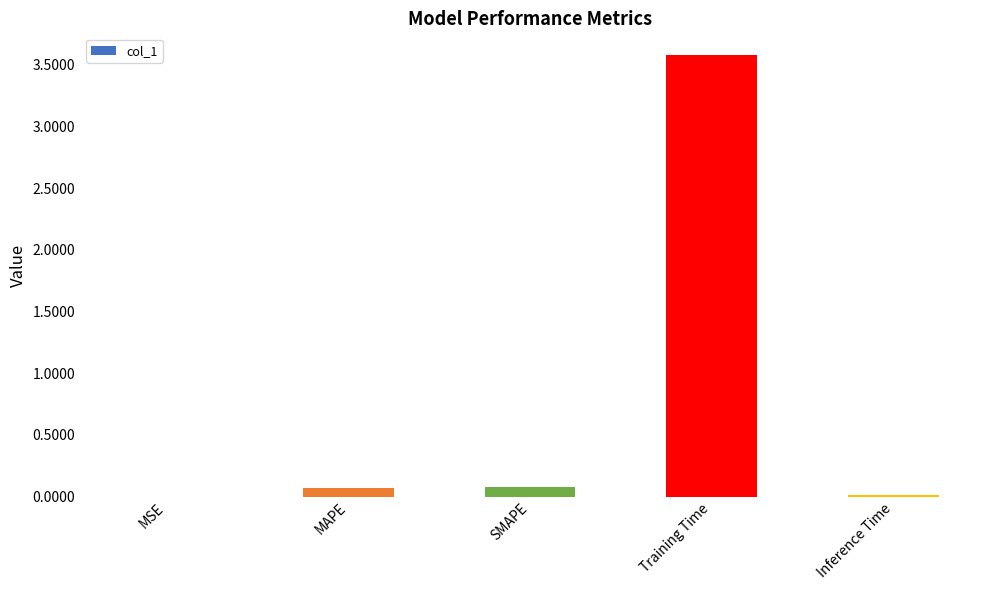

The chart shows a value of 0.1 at SMAPE. True or false?

True